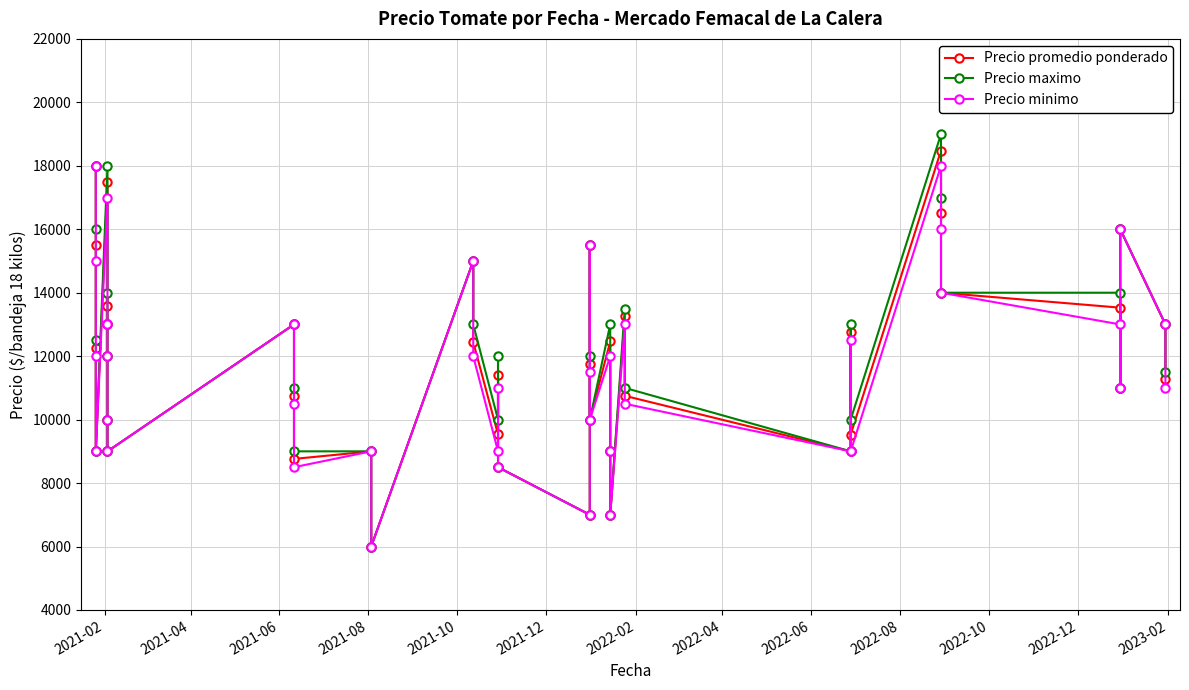

True or false: Precio minimo and Precio promedio ponderado cross at least once.

False